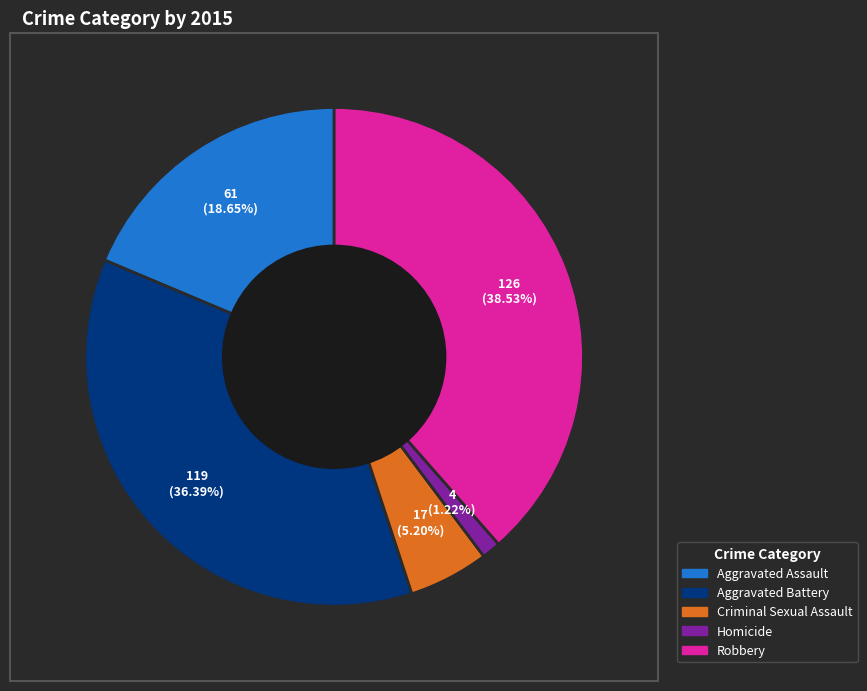

To the nearest percent, what is the difference between the largest and smallest slice percentages?

37%